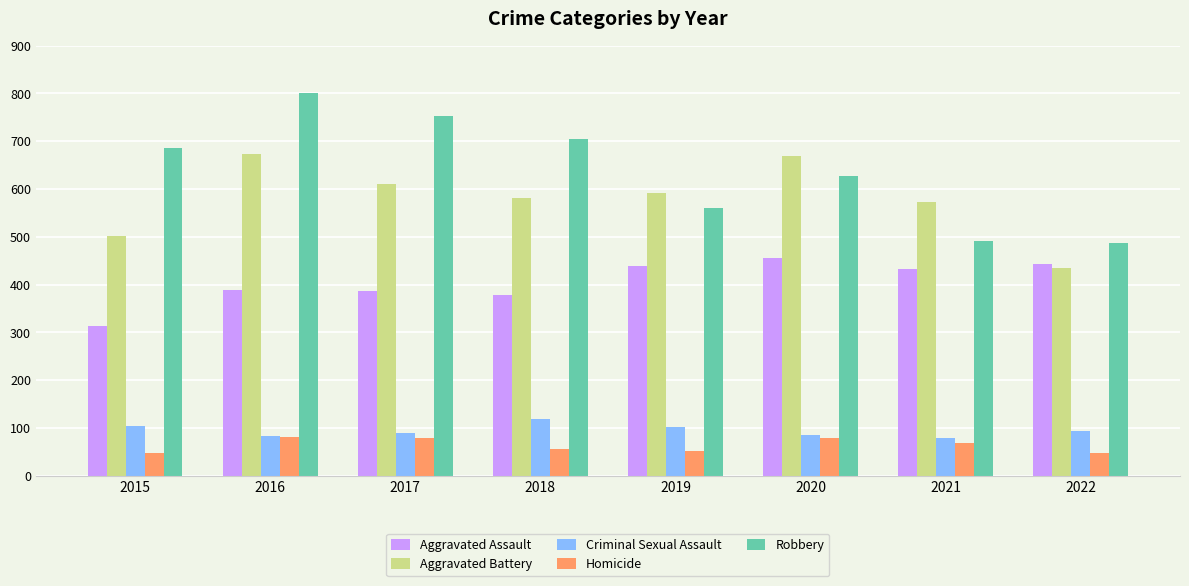

Rank the series by their maximum value, from lowest to highest.

Homicide, Criminal Sexual Assault, Aggravated Assault, Aggravated Battery, Robbery